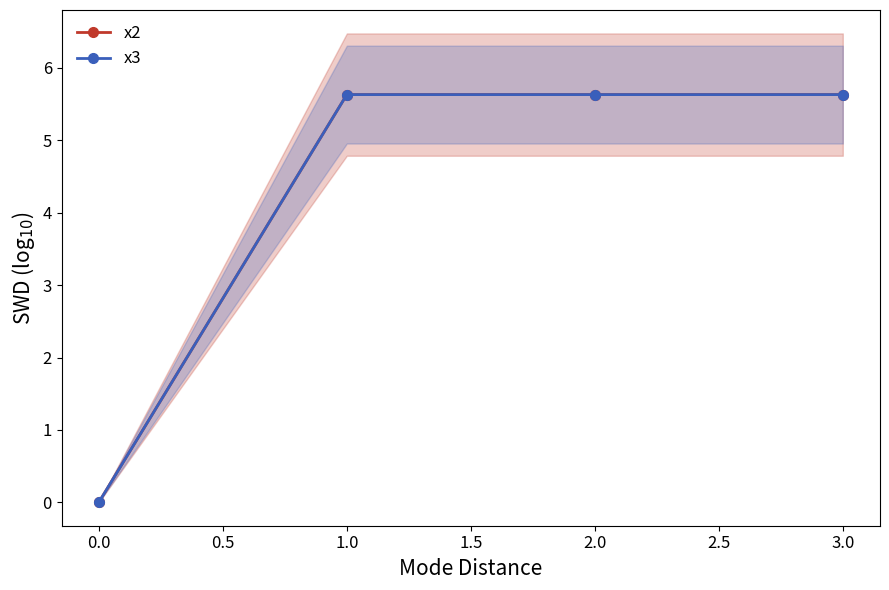

True or false: x2 and x3 cross at least once.

False